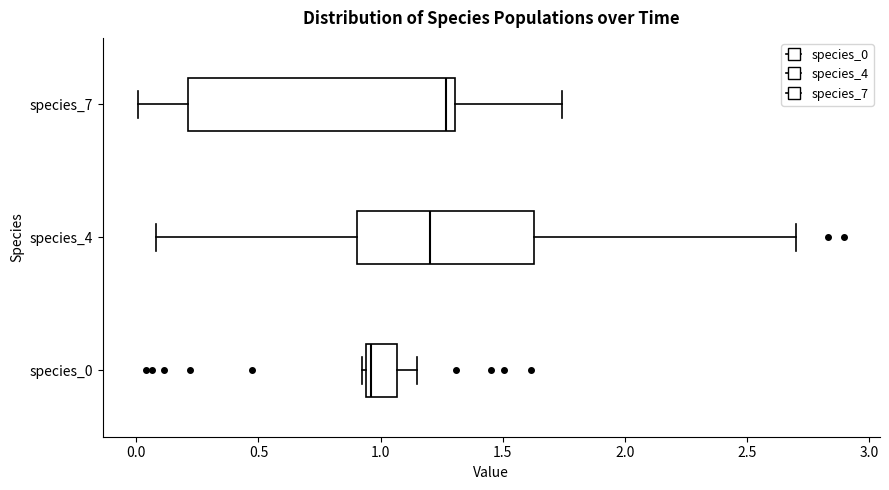

Which box's median line is the furthest to the left?

species_0